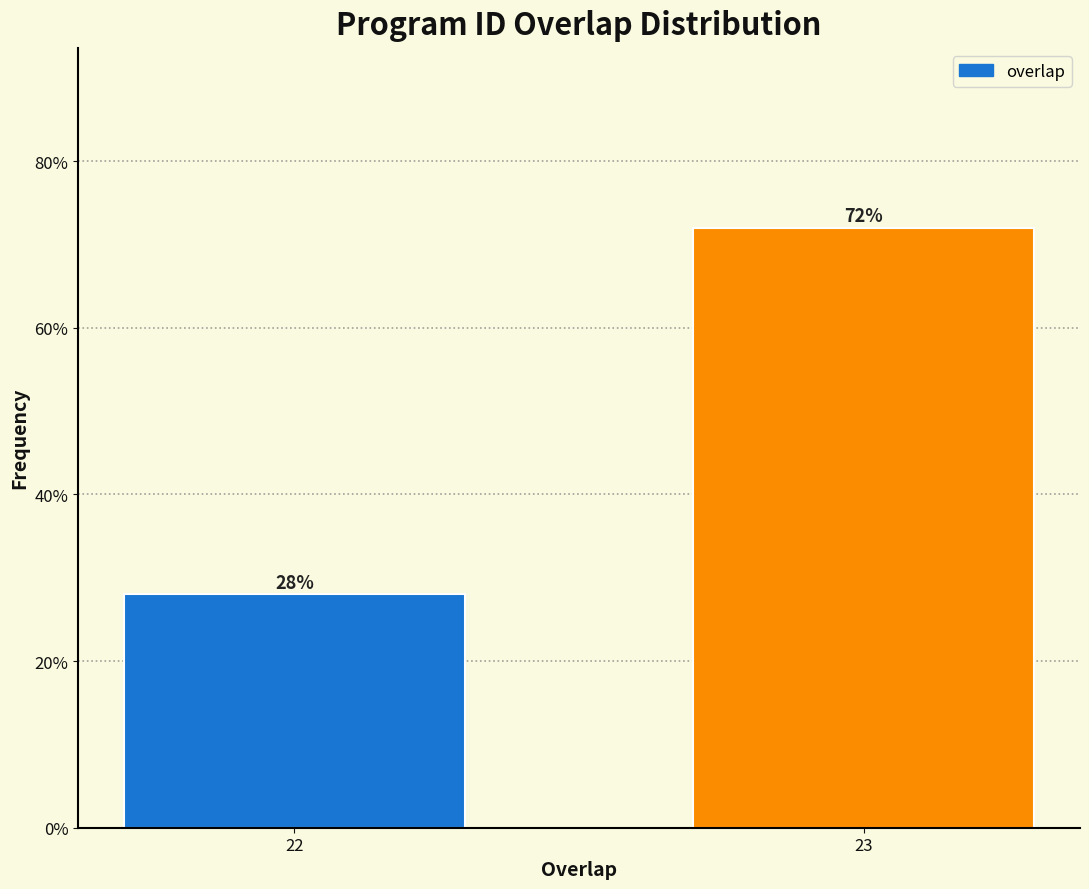

Reading left to right, extract all data points from this chart.

22=28.0	23=72.0